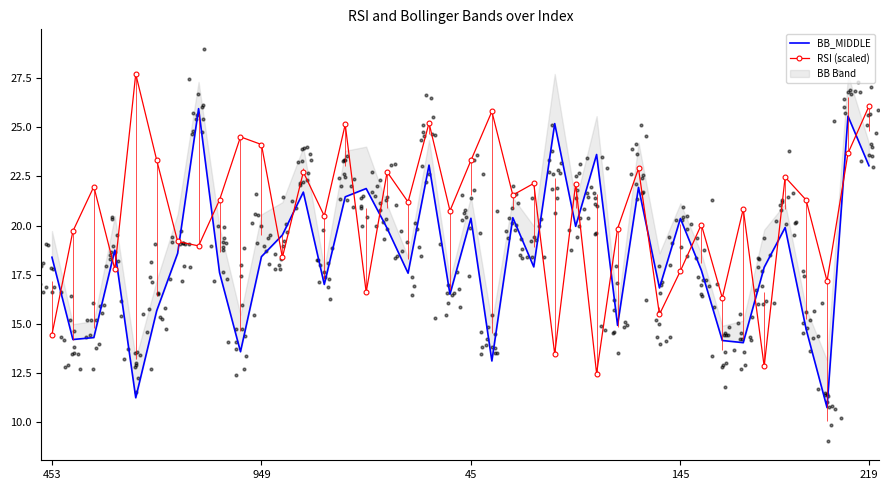

At which category is the sum across all series the highest?

38